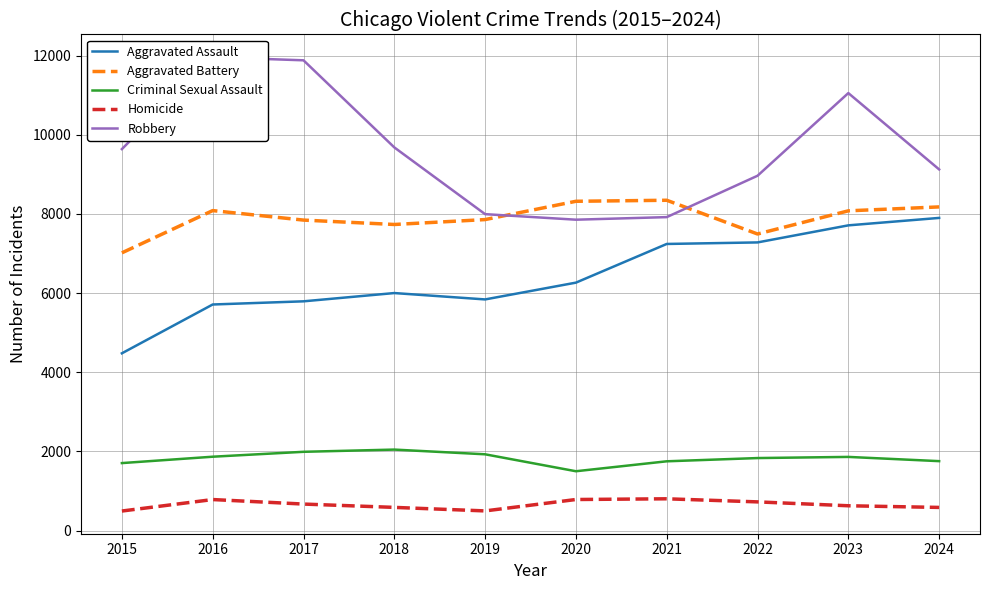

In Robbery, how many points are higher than both neighbors (excluding endpoints)?

2